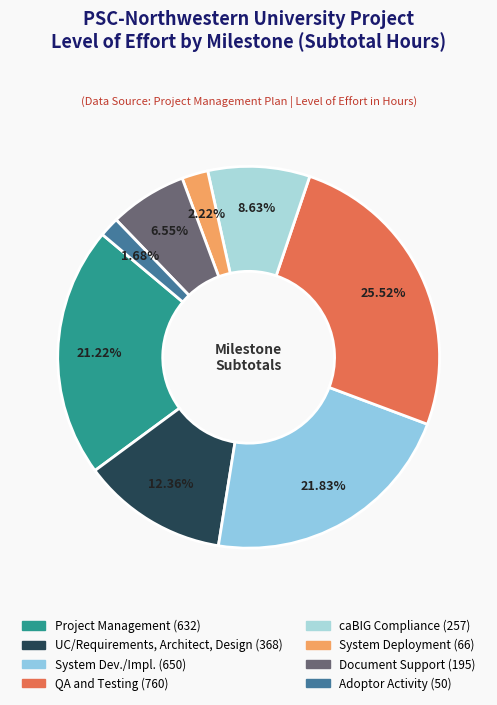

Which has a higher value, System Deployment or caBIG Compliance?

caBIG Compliance